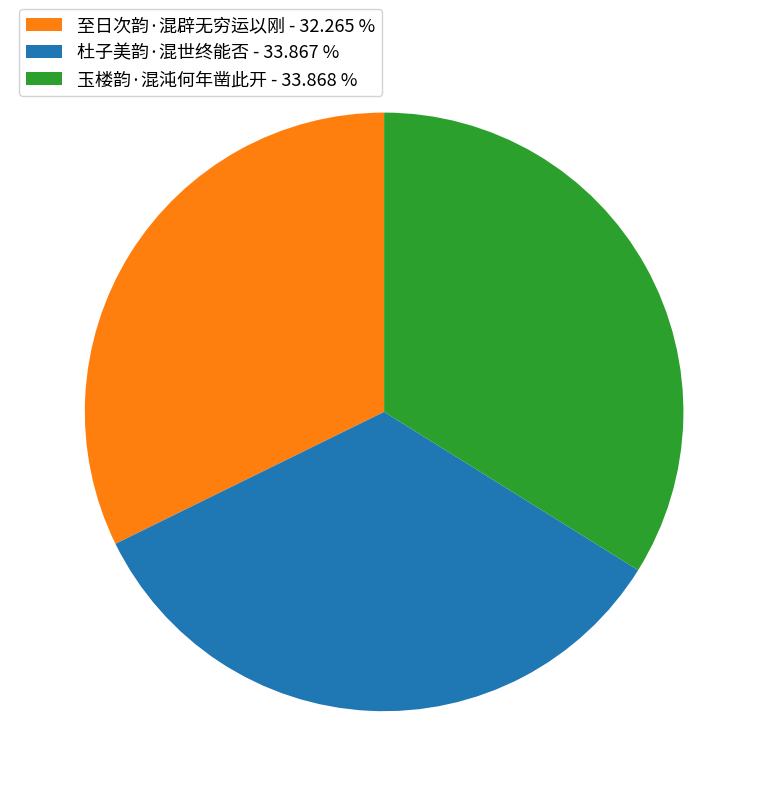

Do 玉楼韵·混沌何年凿此开 and 至日次韵·混辟无穷运以刚 together represent more than half of the pie?

Yes